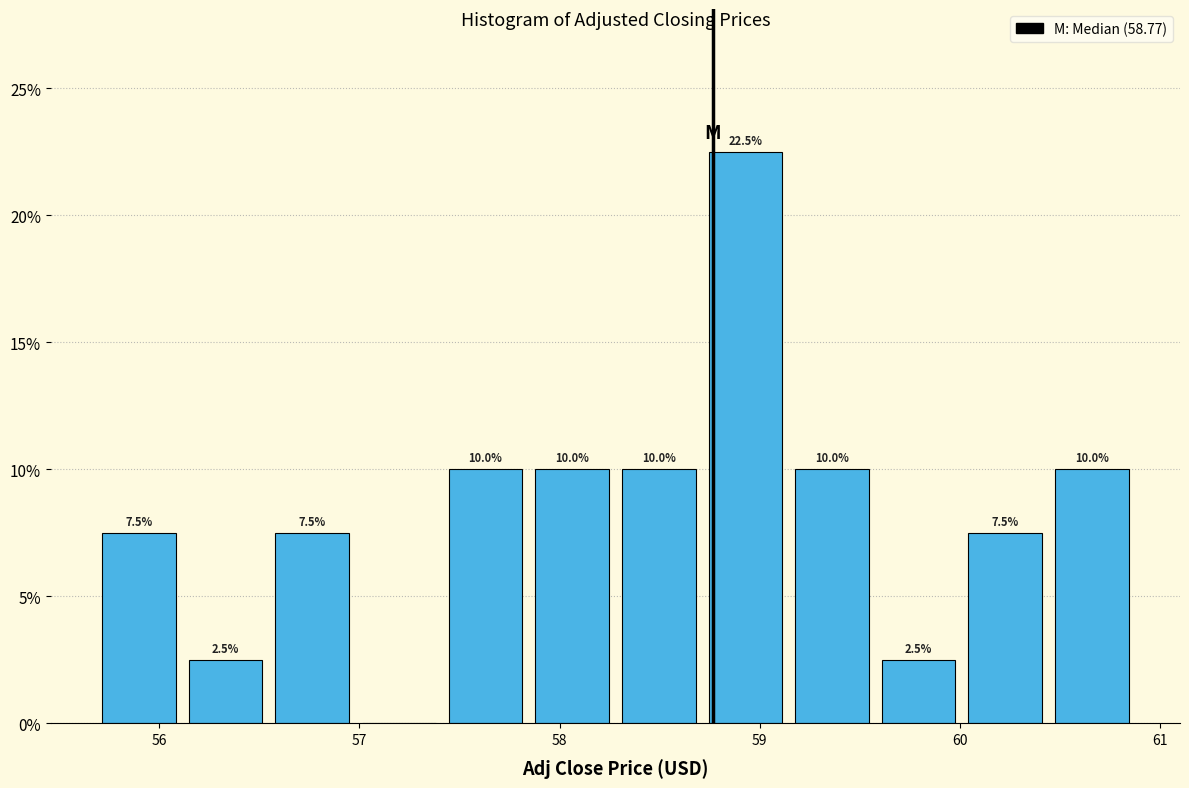

Over which range of the x-axis is the bar tallest?

58.7 to 59.1